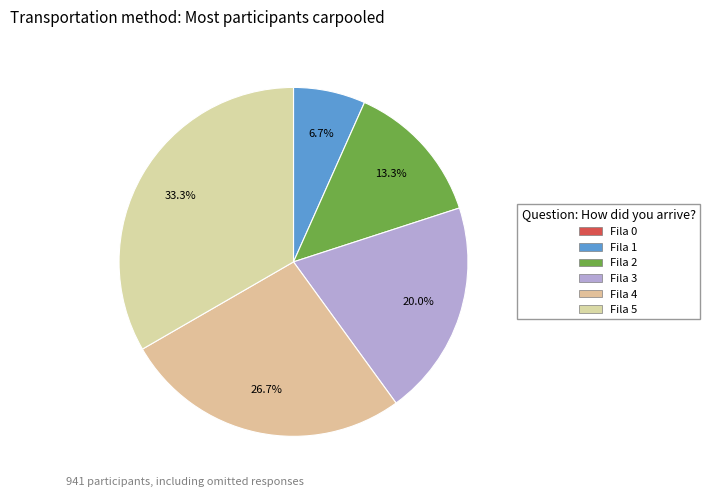

How many slices are in this pie chart?

6